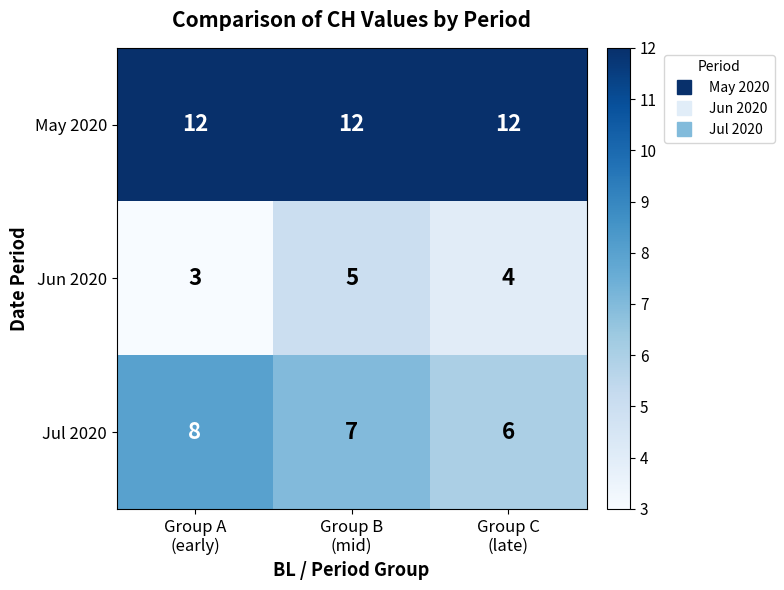

What is the minimum value shown in the chart?

3